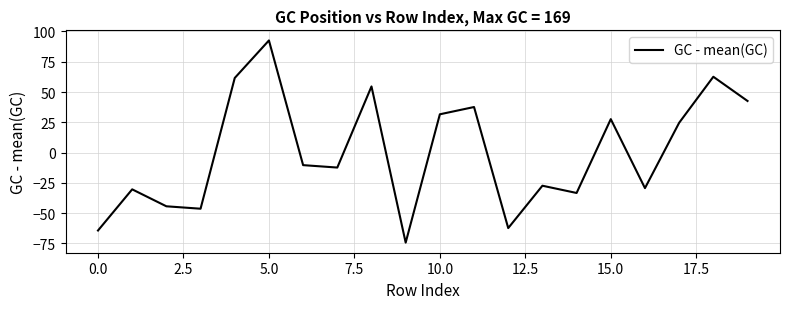

What is the difference between the maximum and minimum values?

167.0